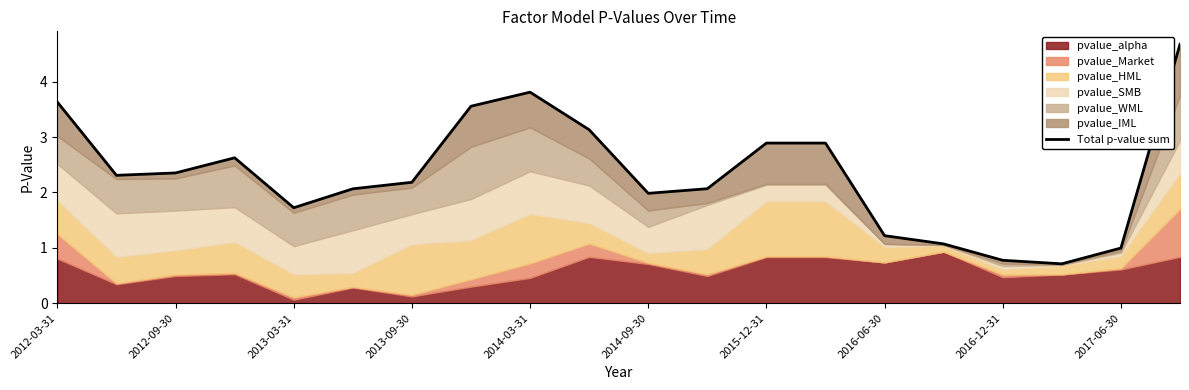

What is the value of the 18th point from the left?

0.7